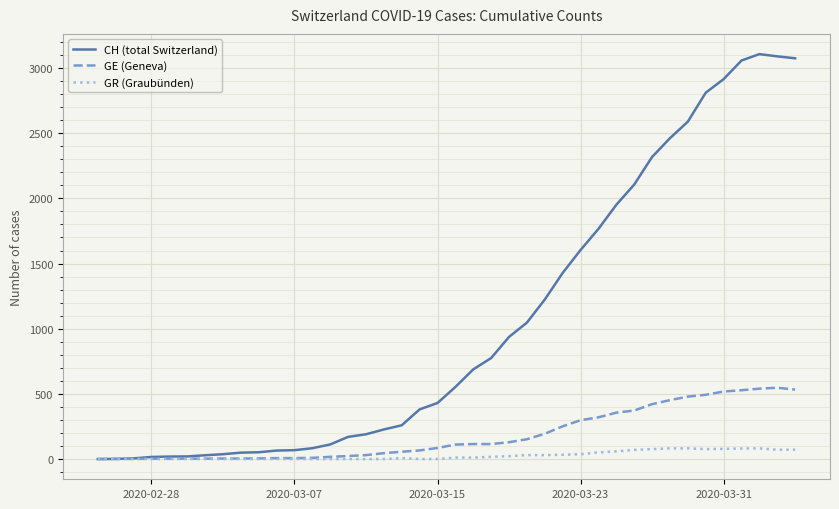

Which series has the largest total across all categories?

CH (total Switzerland)